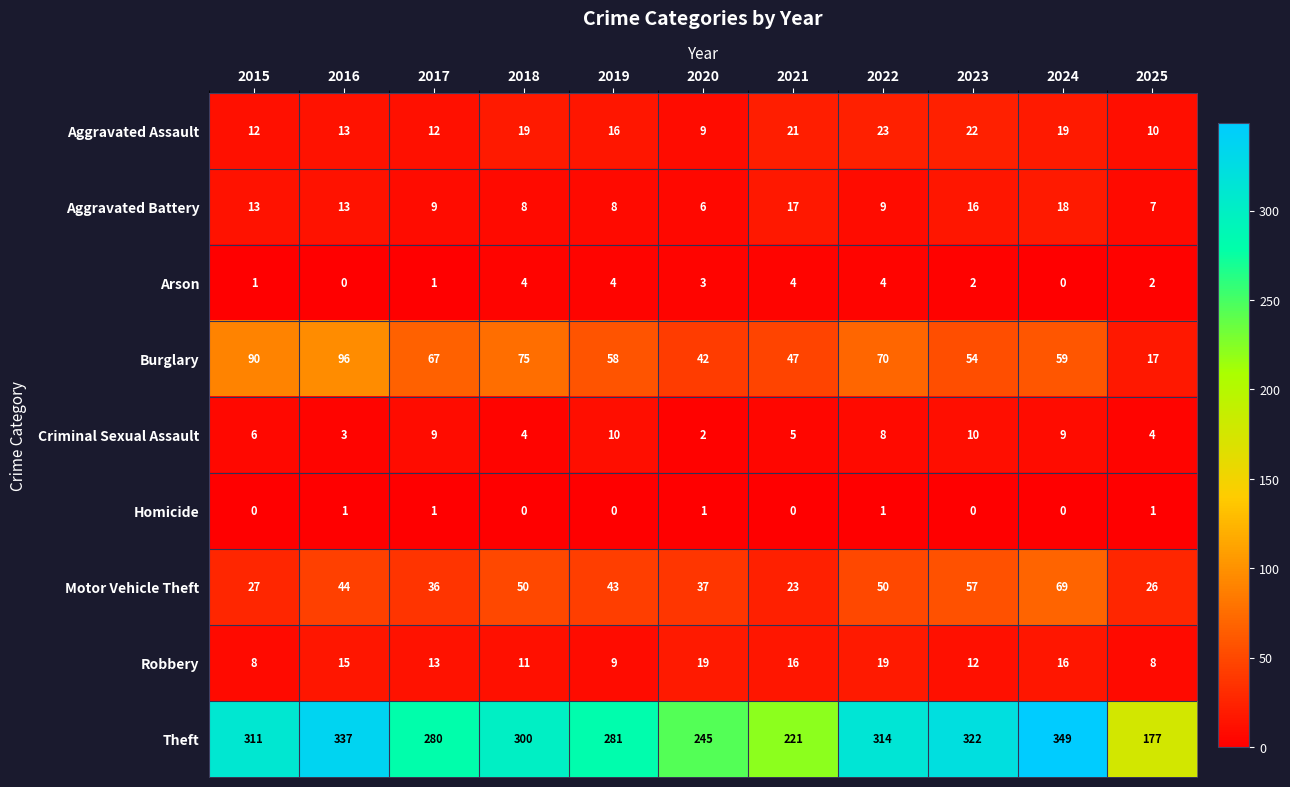

True or false: Burglary has a value of 88 at 2017.

False